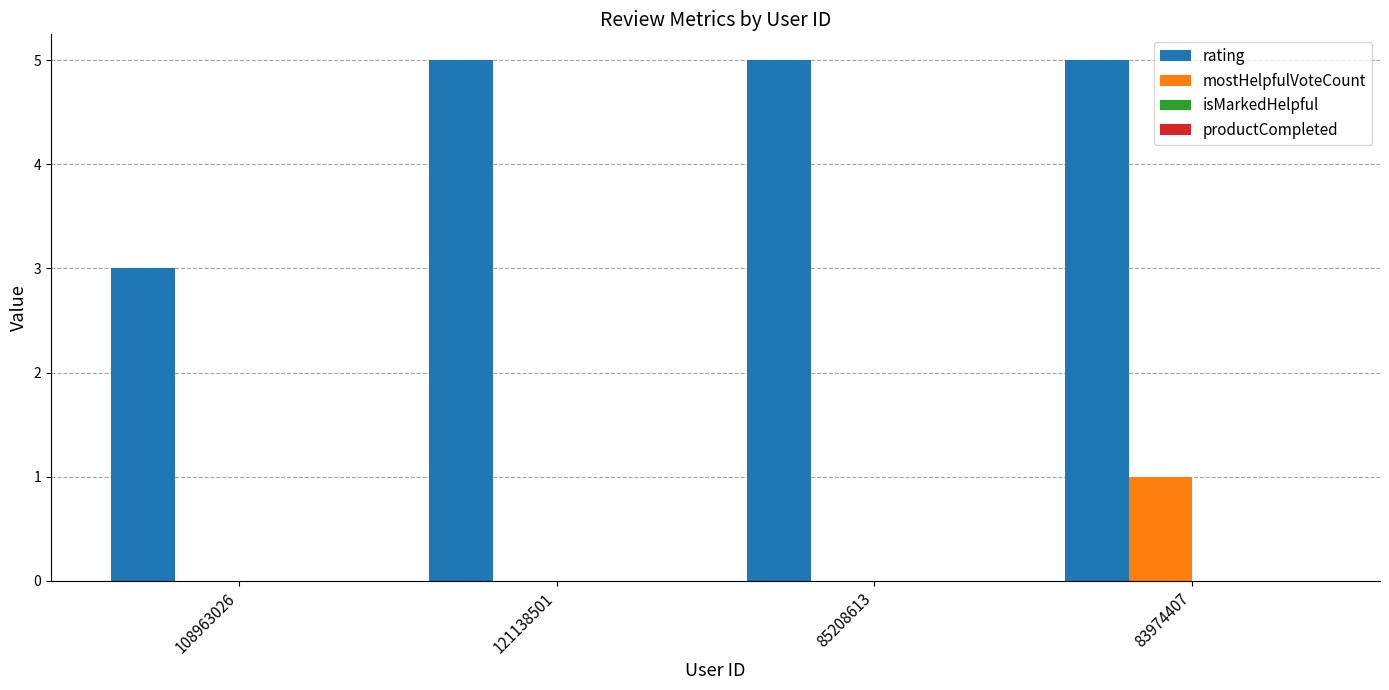

How many groups of bars are there?

4